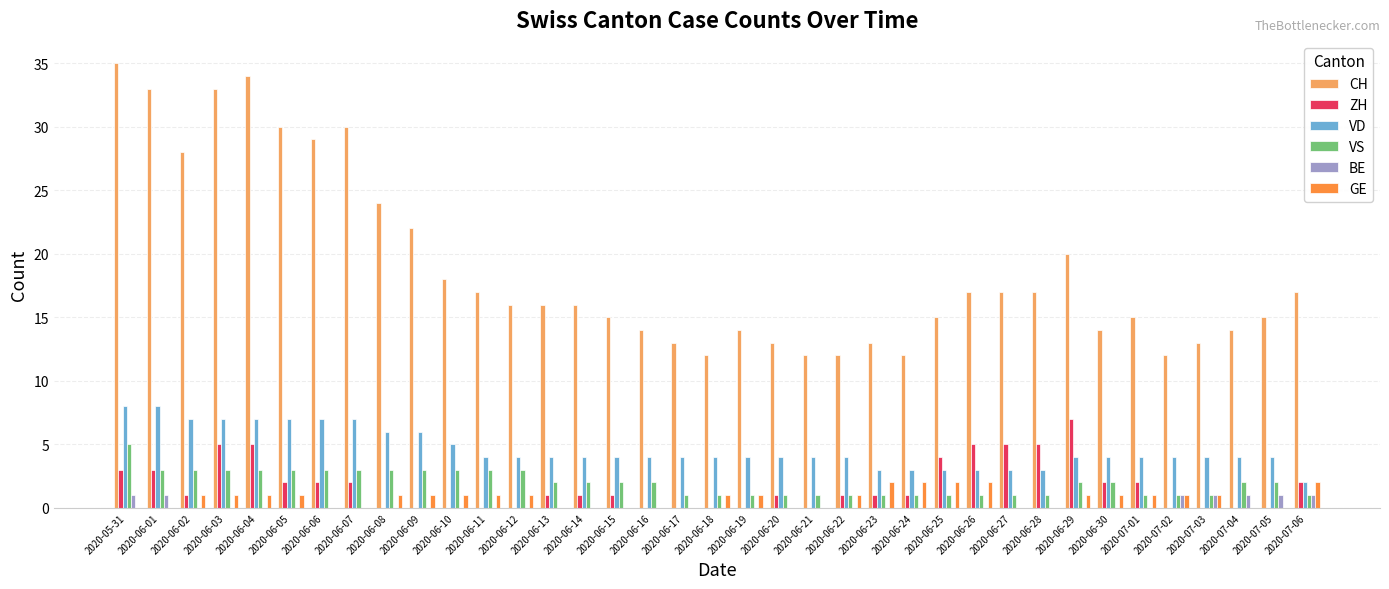

At which category is the sum across all series the highest?

2020-05-31